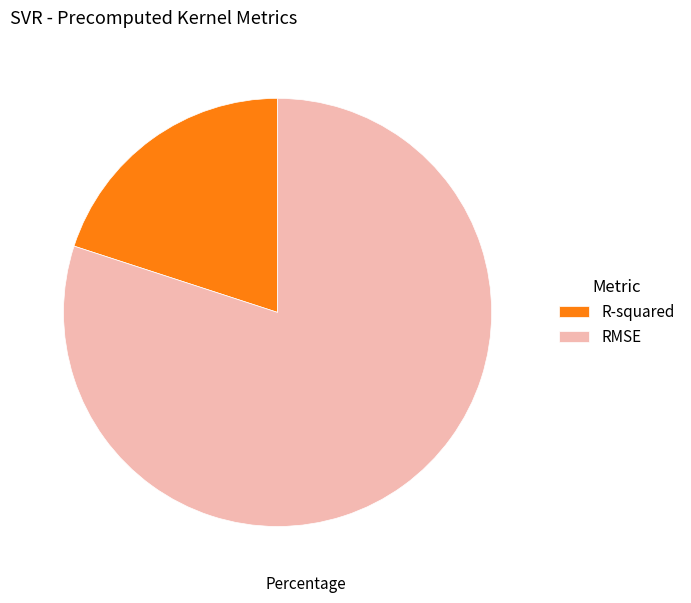

True or false: RMSE accounts for 80% of the total.

True